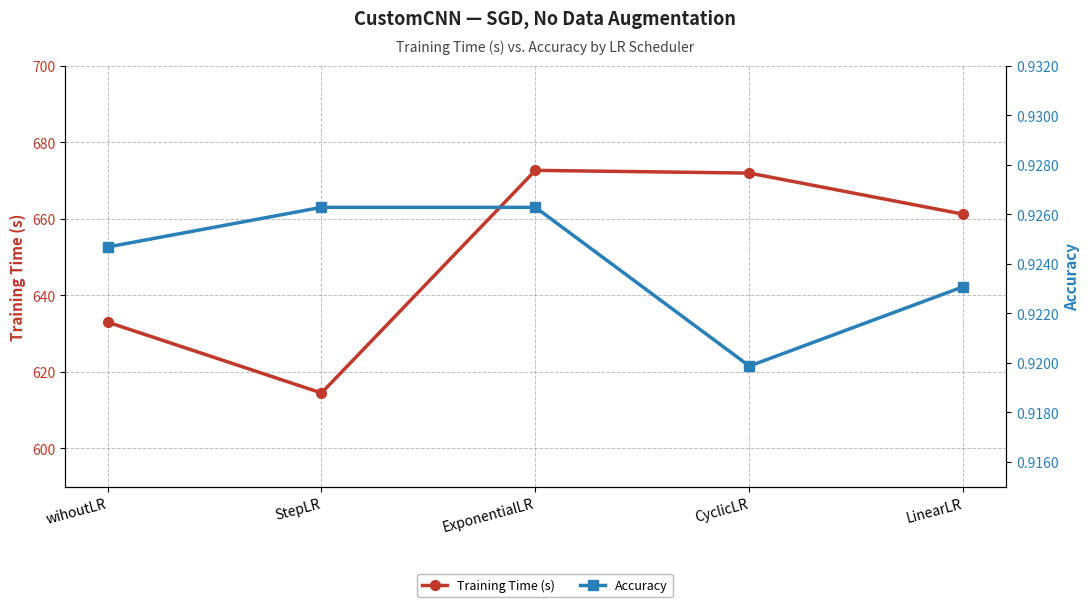

Does the chart display data point markers on the line(s)?

Yes